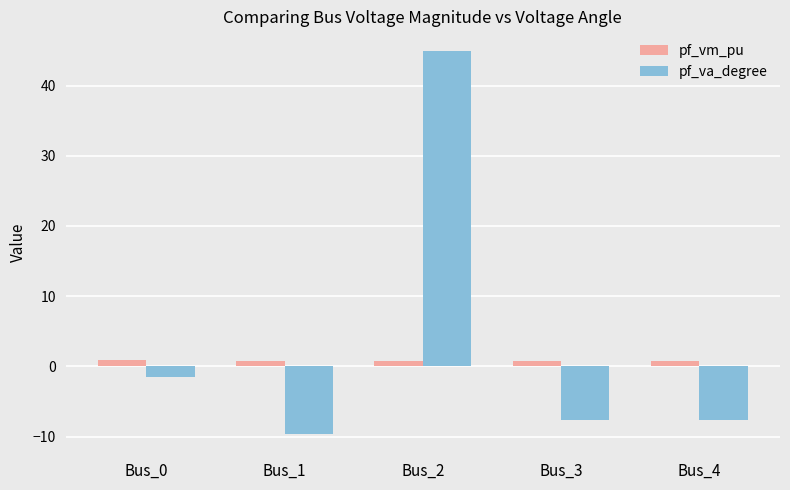

What is the sum of the pf_vm_pu values at Bus_0 and Bus_2?

1.7